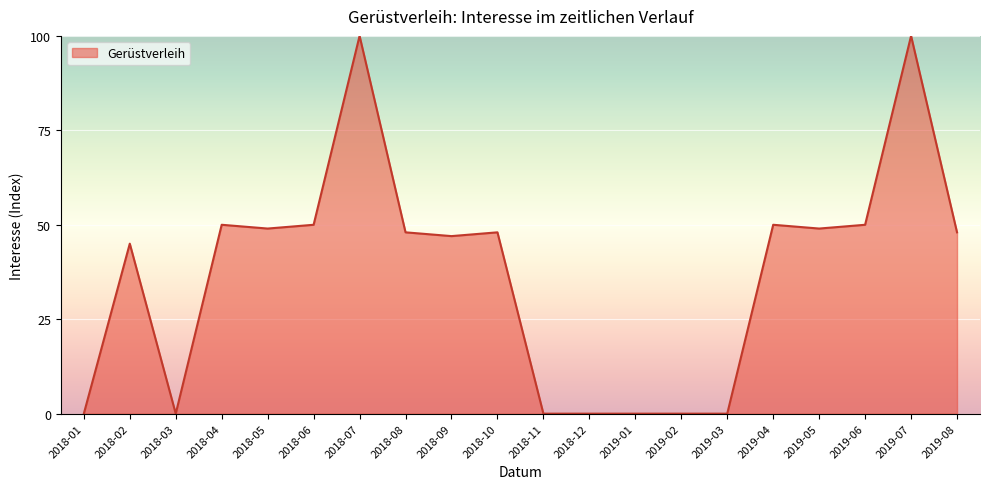

What is the sum of all values?

734